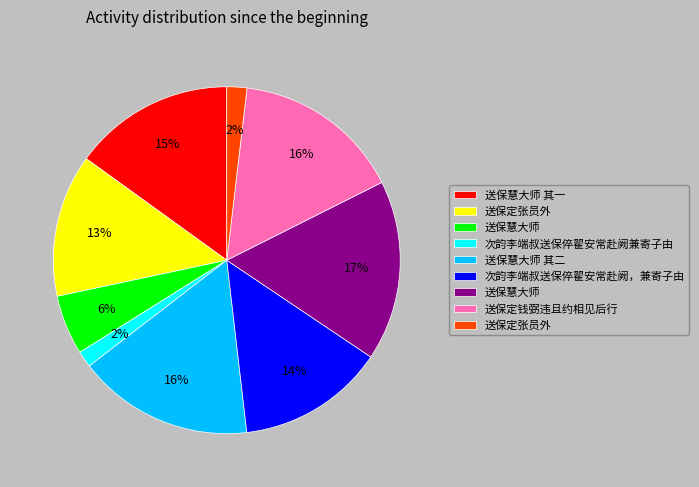

Does any single category account for the majority?

No